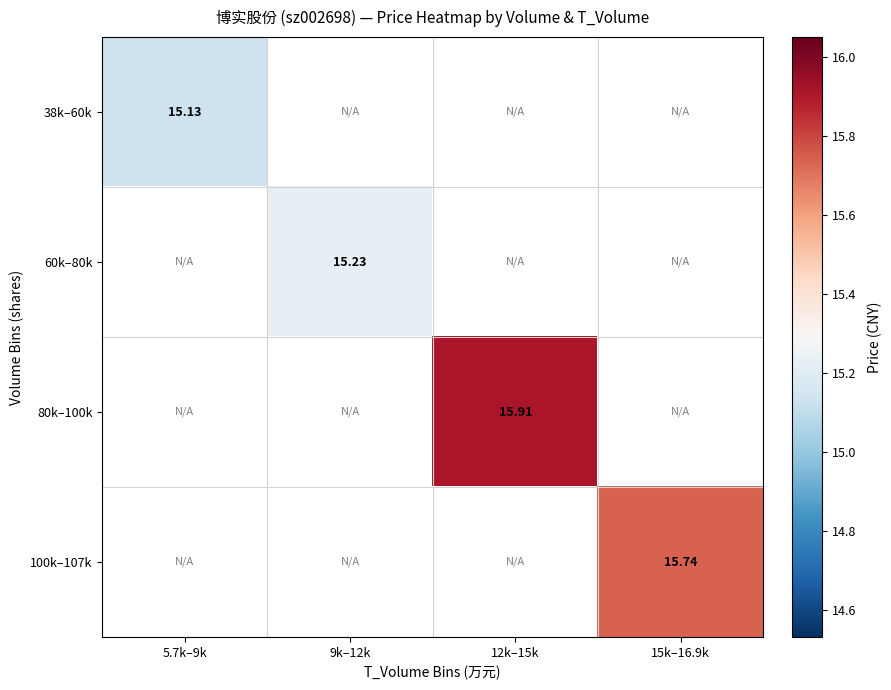

Is it true that 60k–80k equals 26.0 at 9k–12k?

False